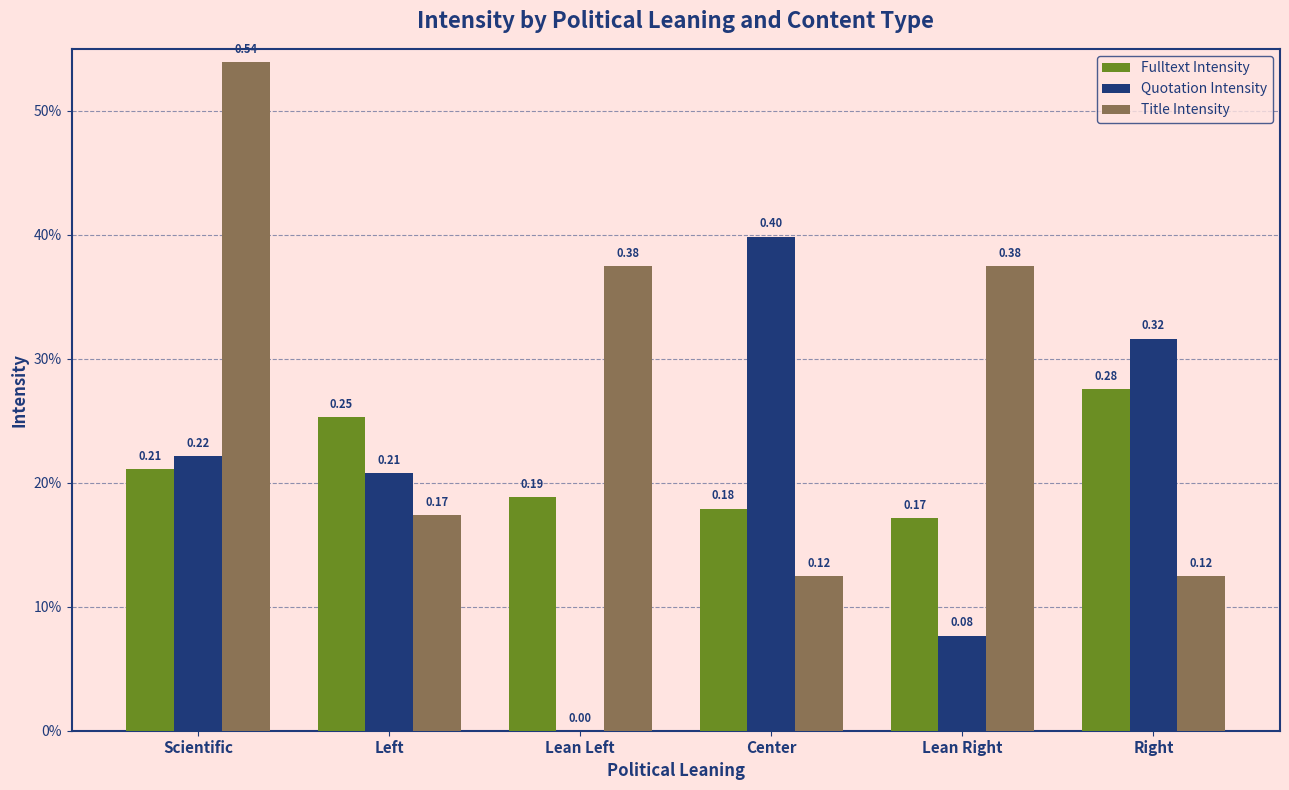

Which series changed the most between Scientific and Left?

Title Intensity